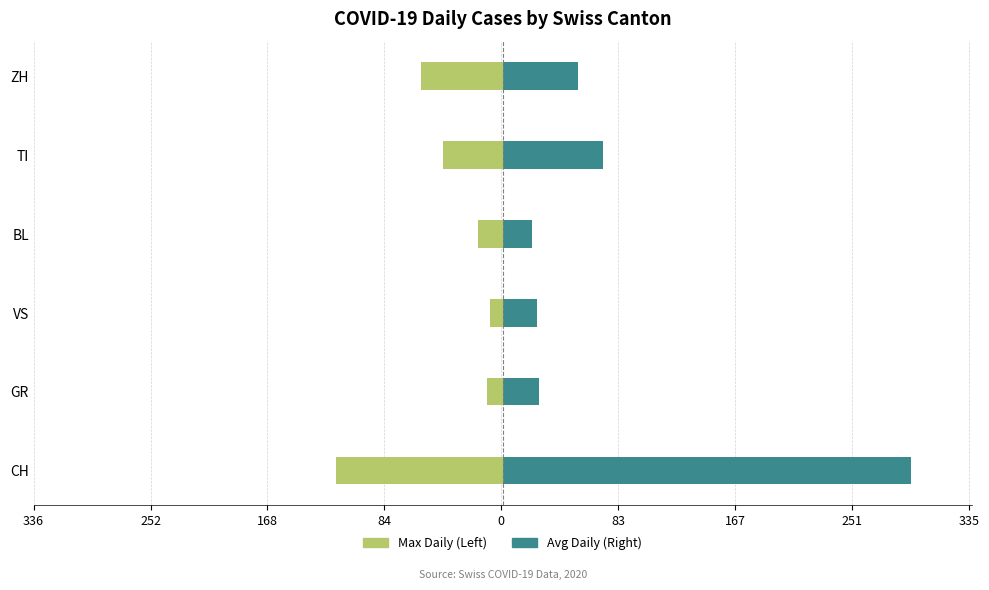

Which series has the largest range (max minus min)?

Avg Daily (Right)